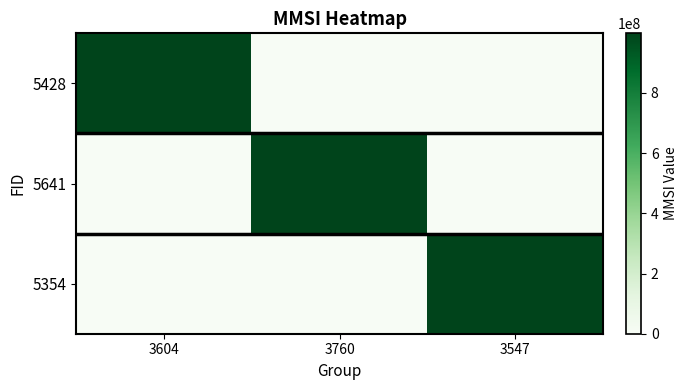

Reading left to right, extract all data points from this chart.

5428: 3604=998250519	3760=0	3547=0
5641: 3604=0	3760=998250519	3547=0
5354: 3604=0	3760=0	3547=998250519